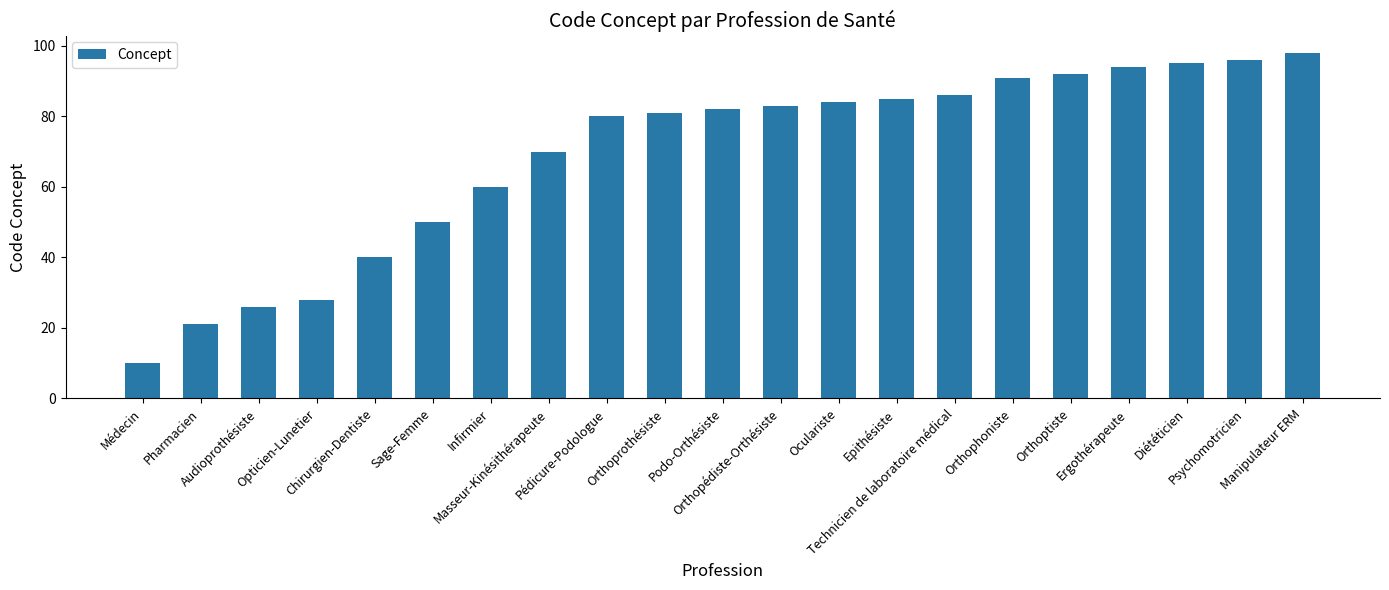

What is the sum of the values at Podo-Orthésiste and Opticien-Lunetier?

110